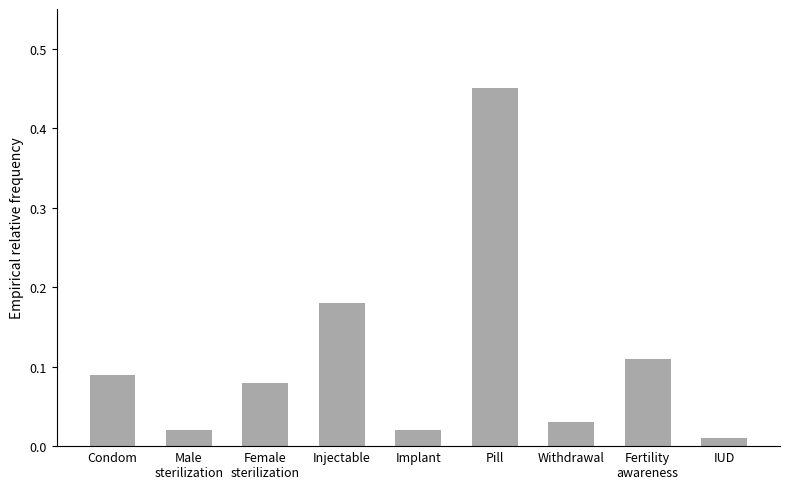

Which label corresponds to the largest value in the chart?

Pill